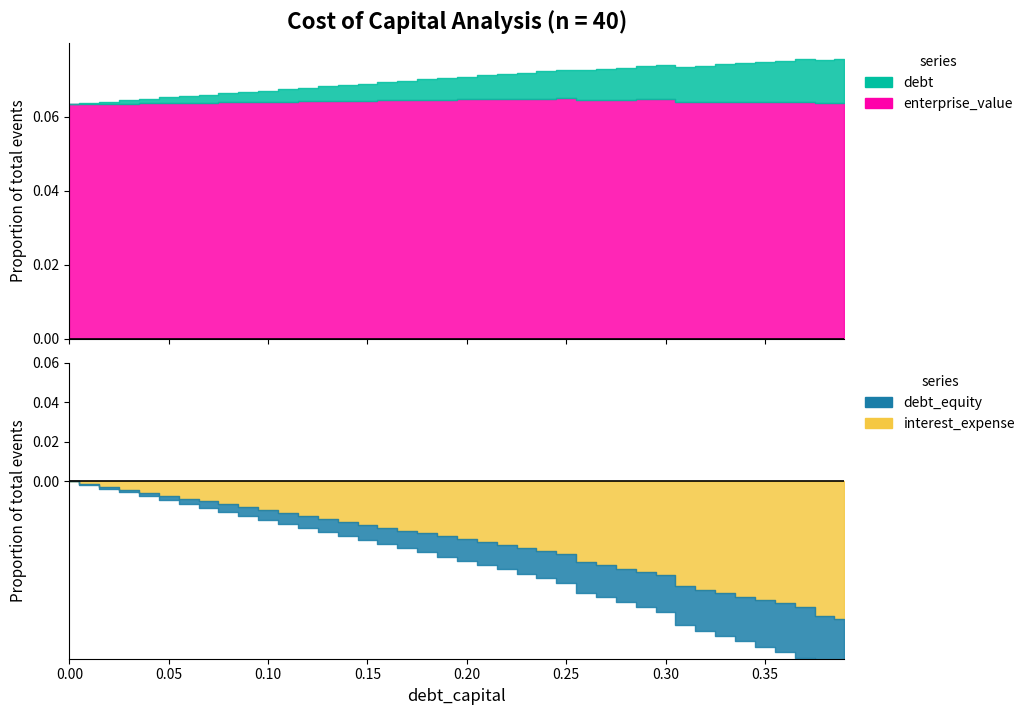

True or false: debt has more than 0 points higher than both neighbors.

False